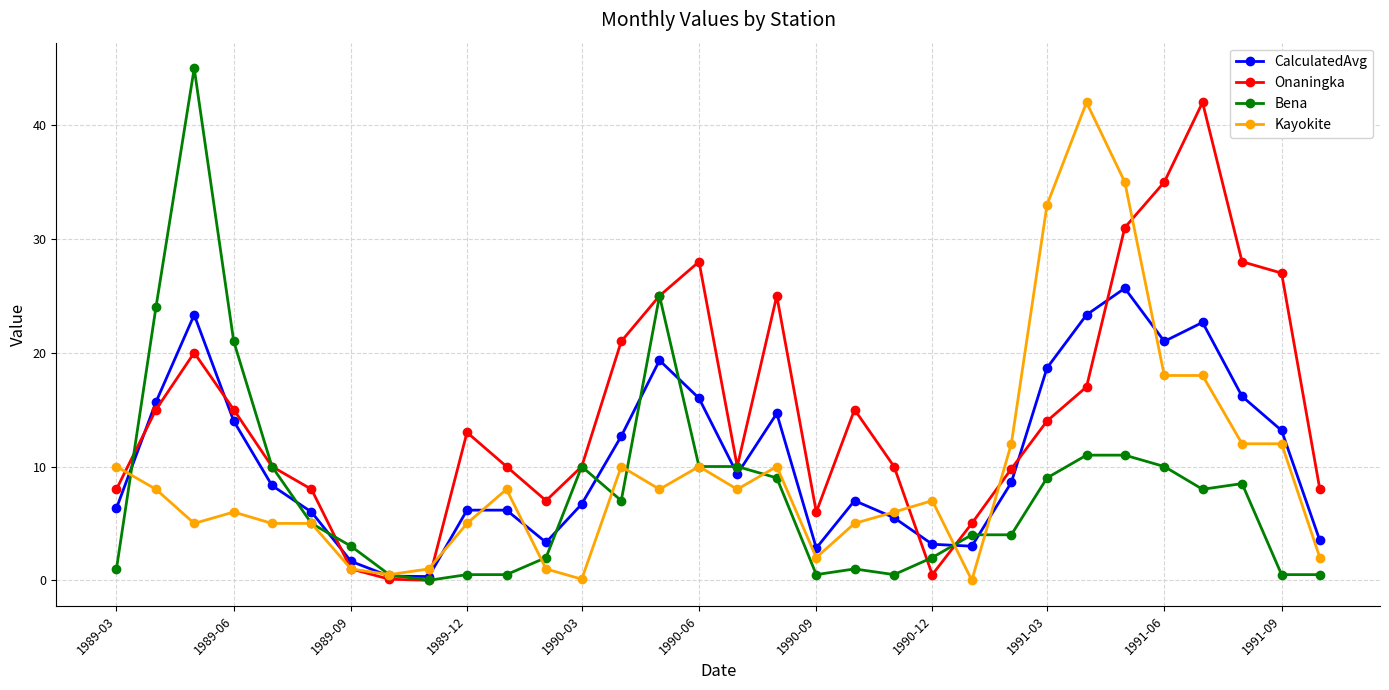

Which series has the largest total across all categories?

Onaningka